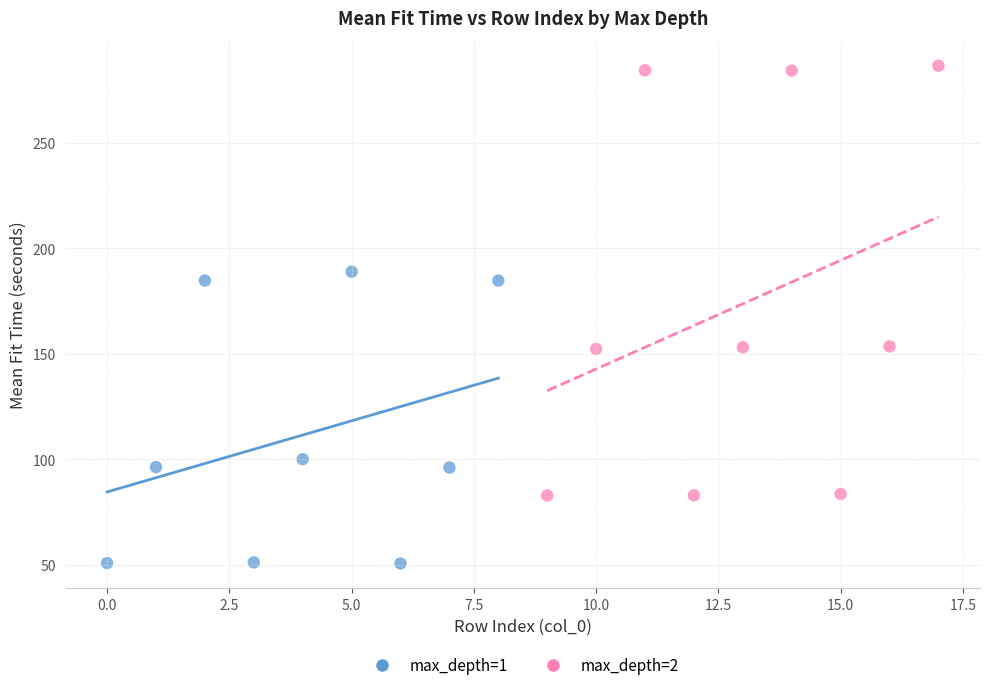

Which series has the largest Y range (max minus min)?

max_depth=2